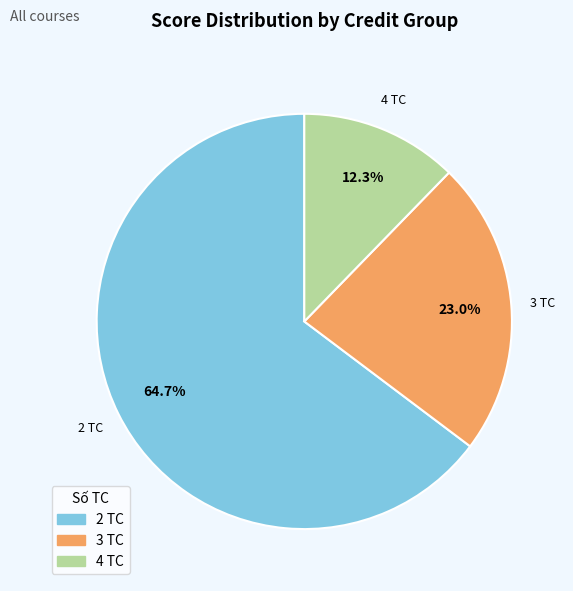

How many segments does this pie chart have?

3